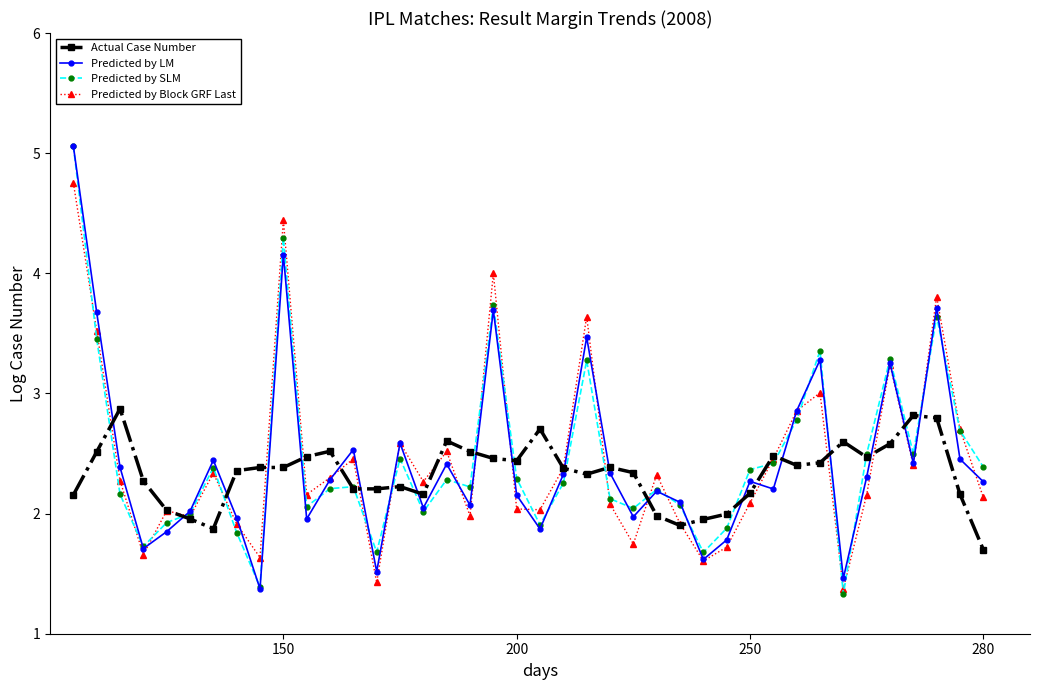

What is the lowest value of the Predicted by SLM series?

1.3